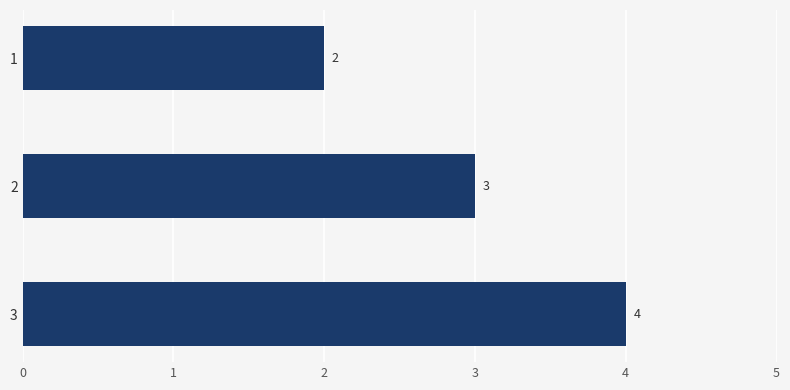

Is it true that the value at 1 is 5?

False